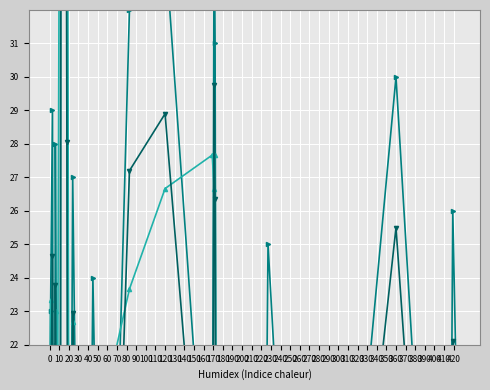

What is the smallest value displayed?

0.8